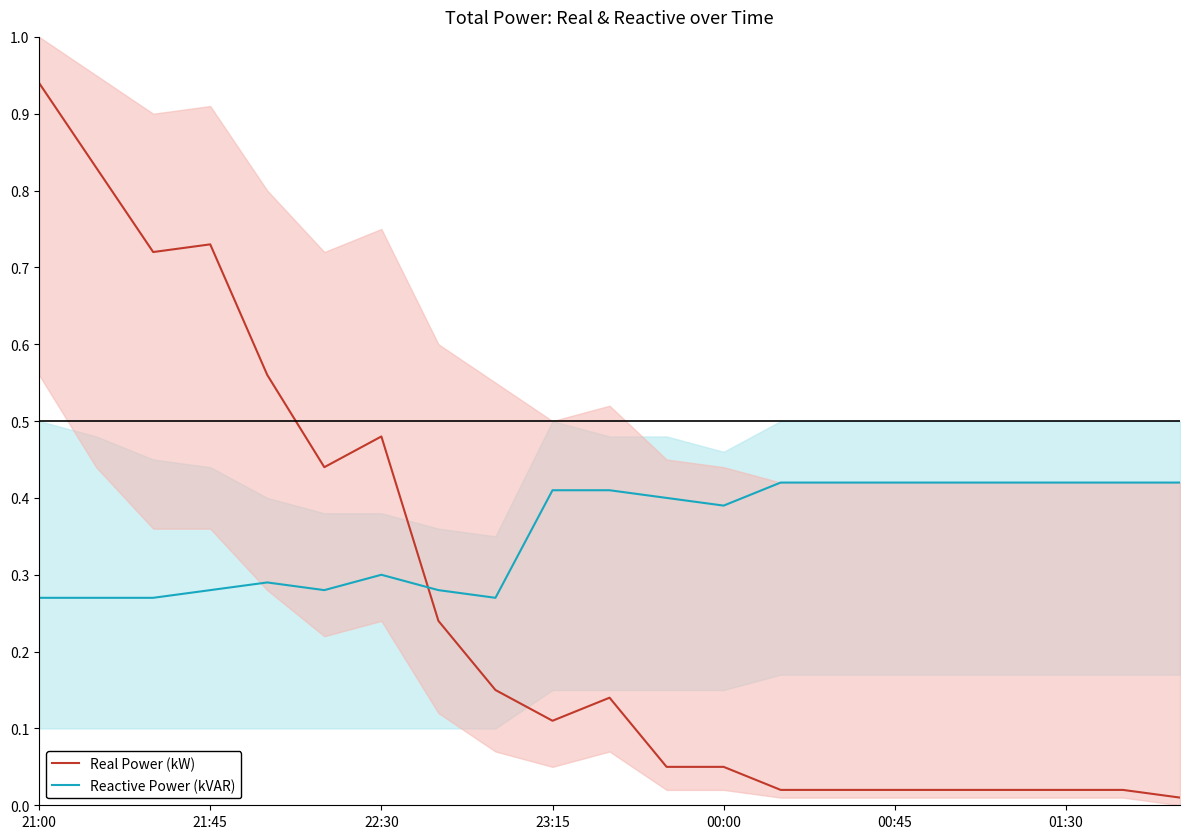

What is the spread (max minus min) of values at 20?

0.4